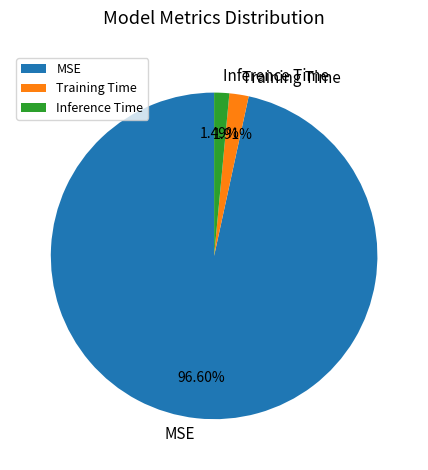

What percentage is the Training Time slice, to the nearest percent?

2%